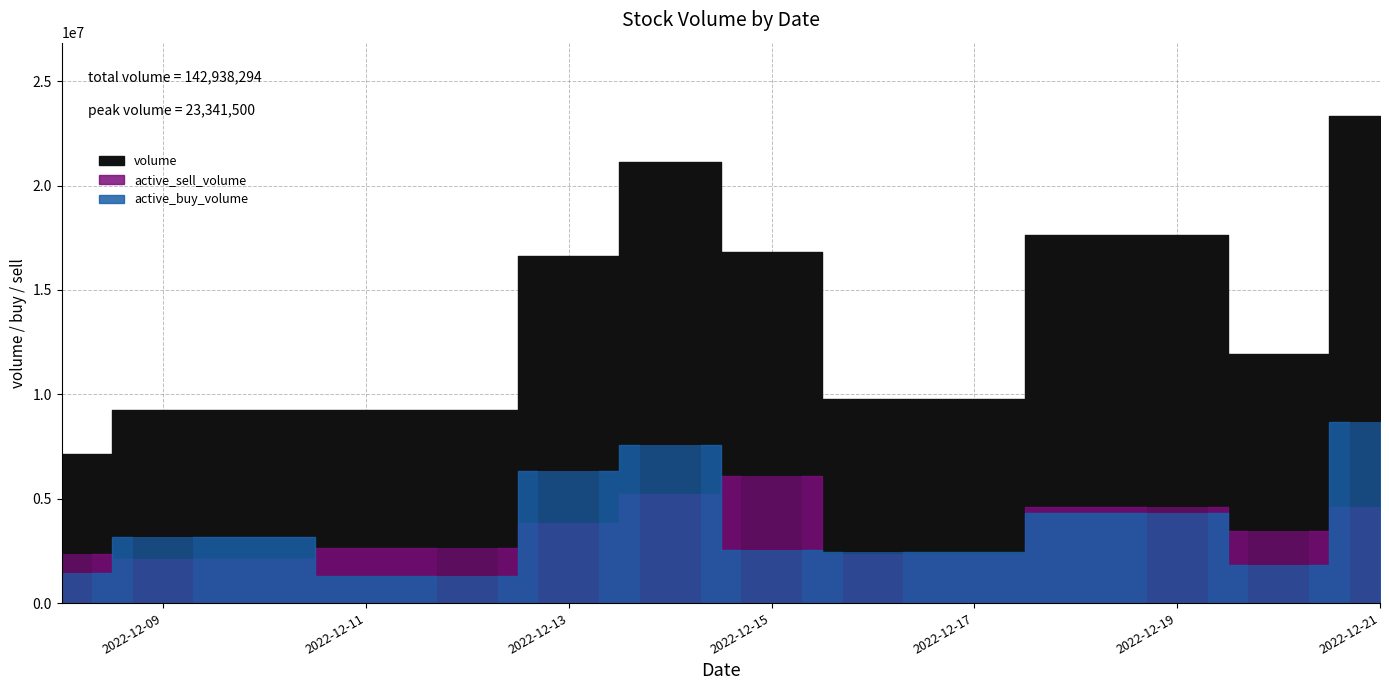

Rank the categories by active_buy_volume value from highest to lowest.

2022-12-21, 2022-12-14, 2022-12-13, 2022-12-19, 2022-12-09, 2022-12-15, 2022-12-16, 2022-12-20, 2022-12-08, 2022-12-12